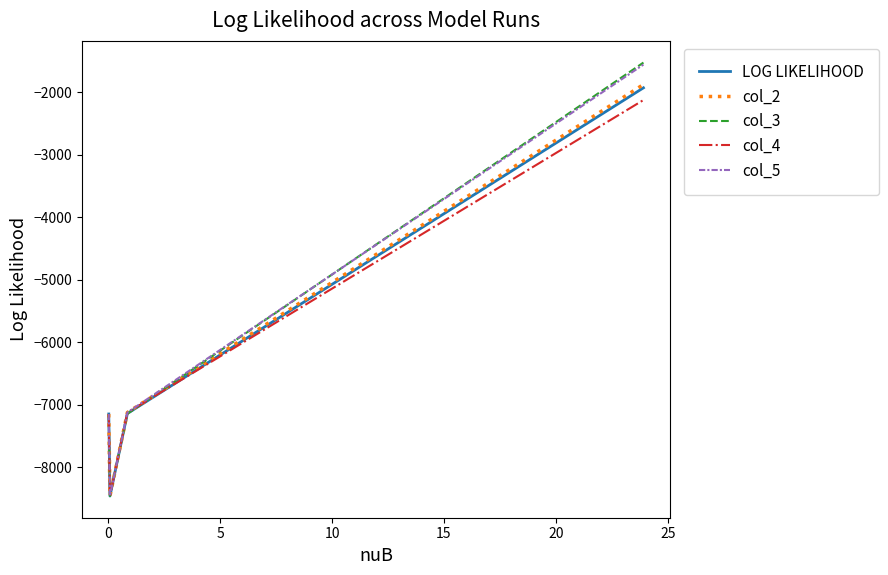

What is the maximum value for col_3?

-1526.8